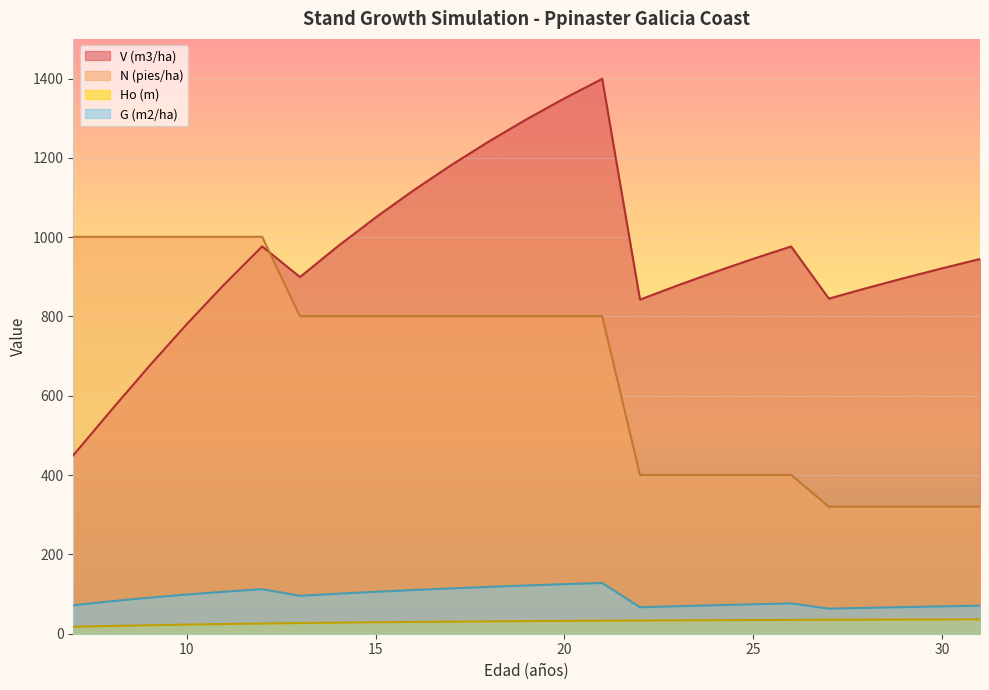

True or false: Ho (m) has a value of 42.4 at 12.

False